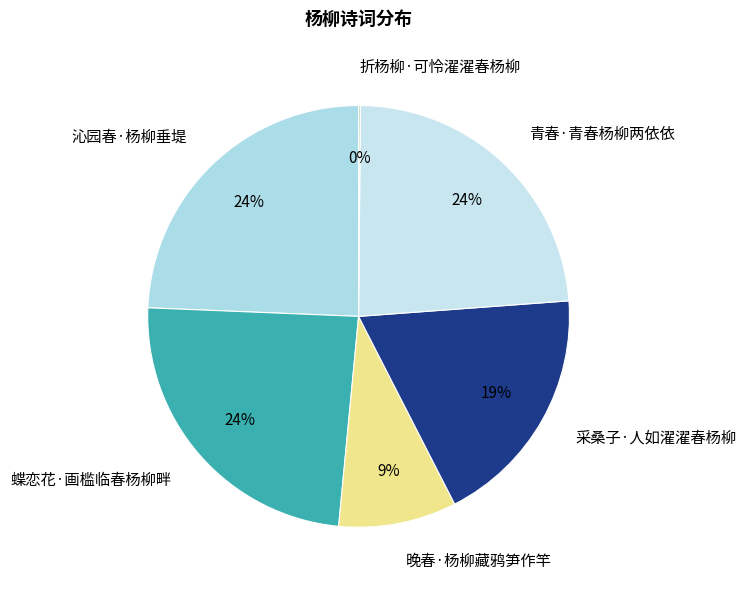

What is the ratio of the value at 蝶恋花·画槛临春杨柳畔 to the value at 采桑子·人如濯濯春杨柳?

1.3